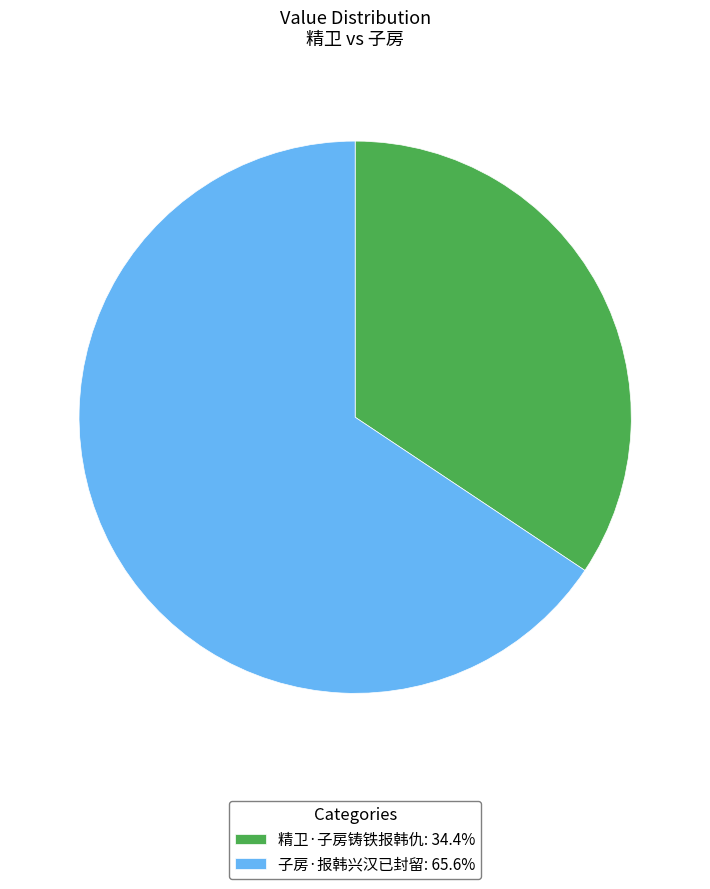

Do 子房·报韩兴汉已封留: 65.6% and 精卫·子房铸铁报韩仇: 34.4% together represent more than half of the pie?

Yes